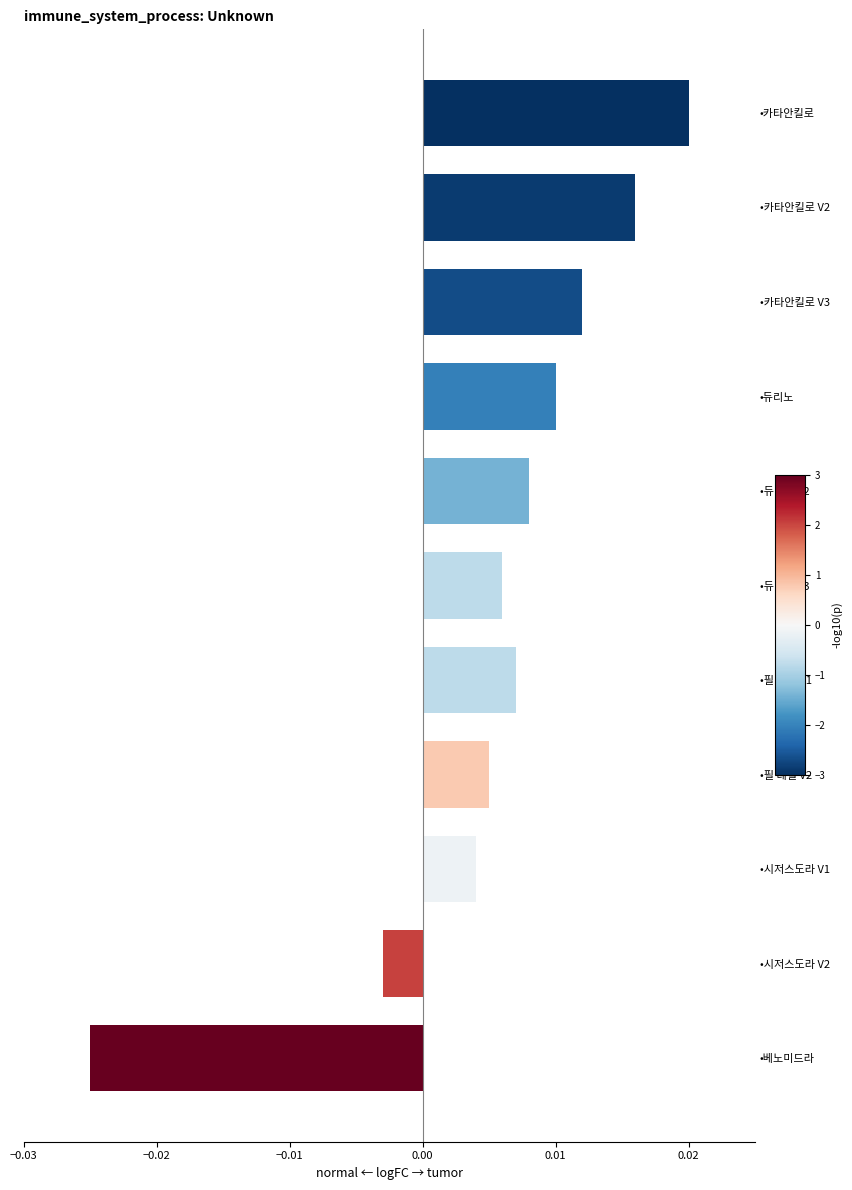

Rank the categories by value from lowest to highest.

•베노미드라, •시저스도라 V2, •시저스도라 V1, •필 데빌 V2, •듀리노 V3, •필 데빌 V1, •듀리노 V2, •듀리노, •카타안킬로 V3, •카타안킬로 V2, •카타안킬로